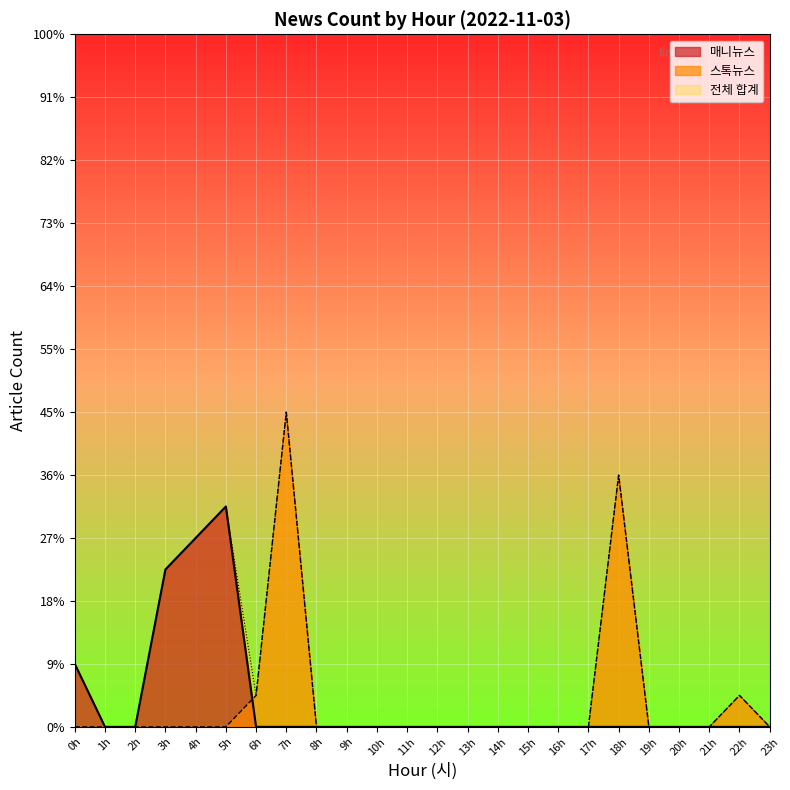

Does the chart display data point markers on the line(s)?

No